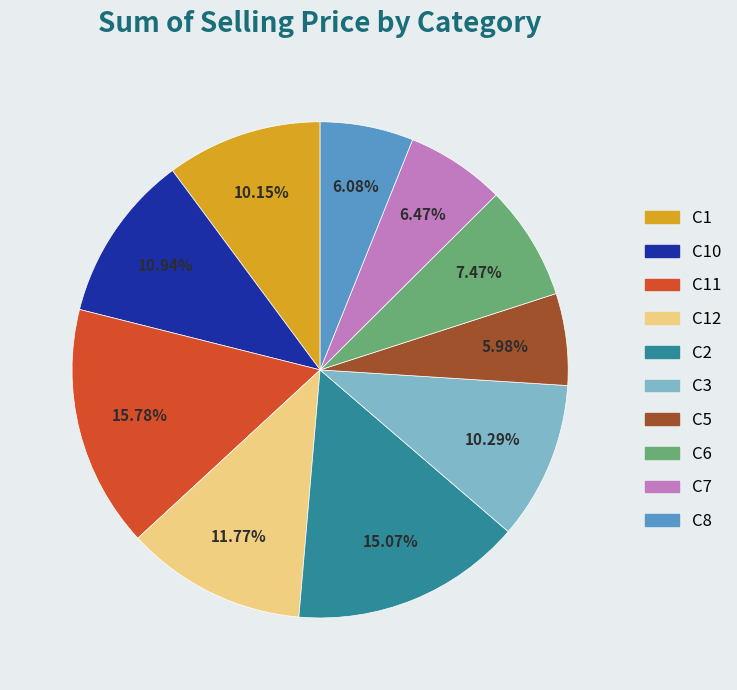

Which has a higher value, C2 or C3?

C2